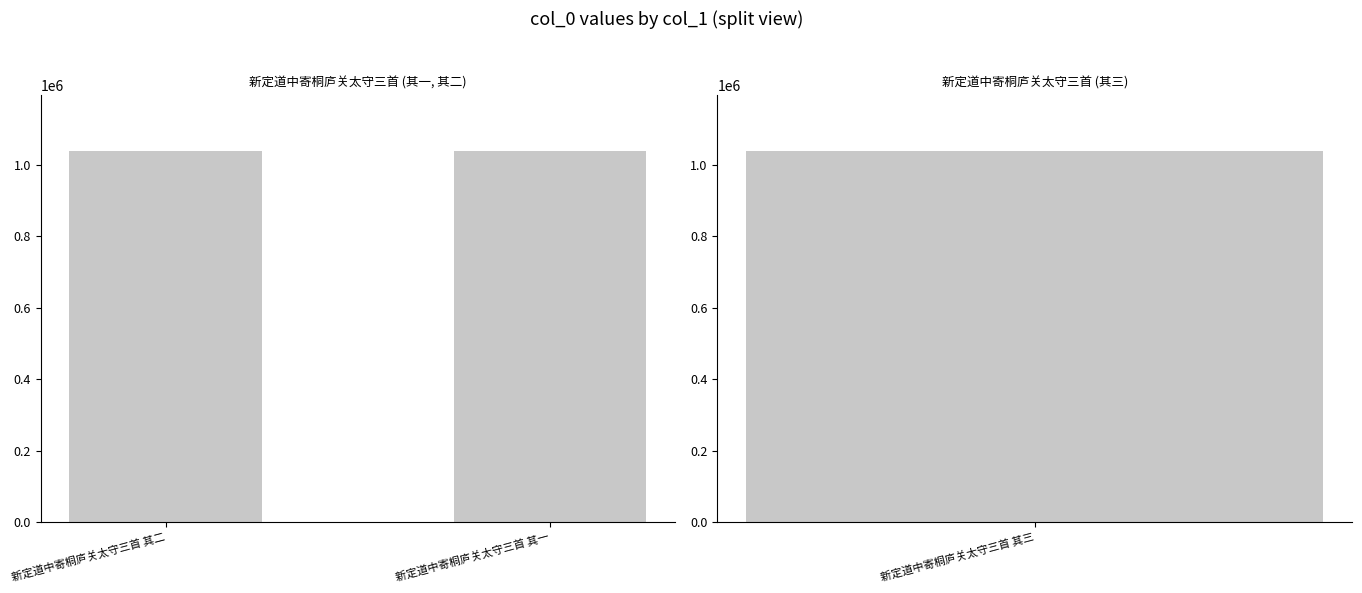

The value at 新定道中寄桐庐关太守三首 其二 is 491971. True or false?

False